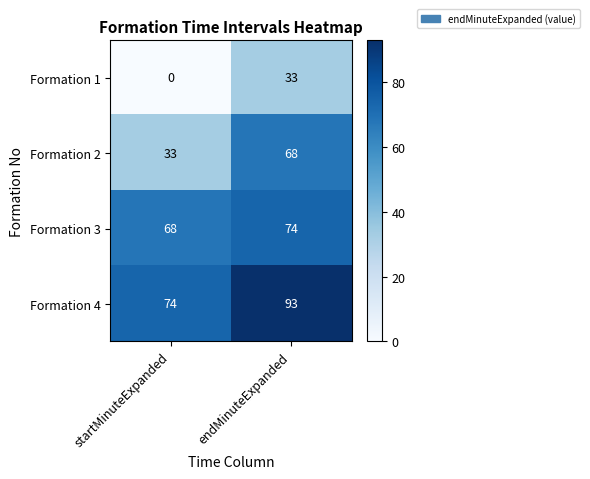

Is it true that Formation 4 equals 74 at startMinuteExpanded?

True